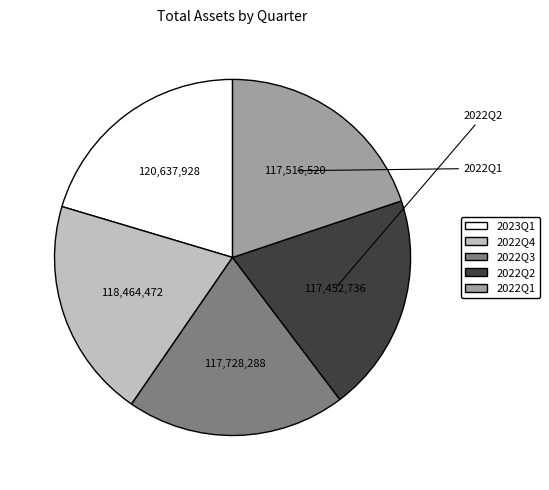

What percentage is the 2022Q2 slice, to the nearest percent?

20%